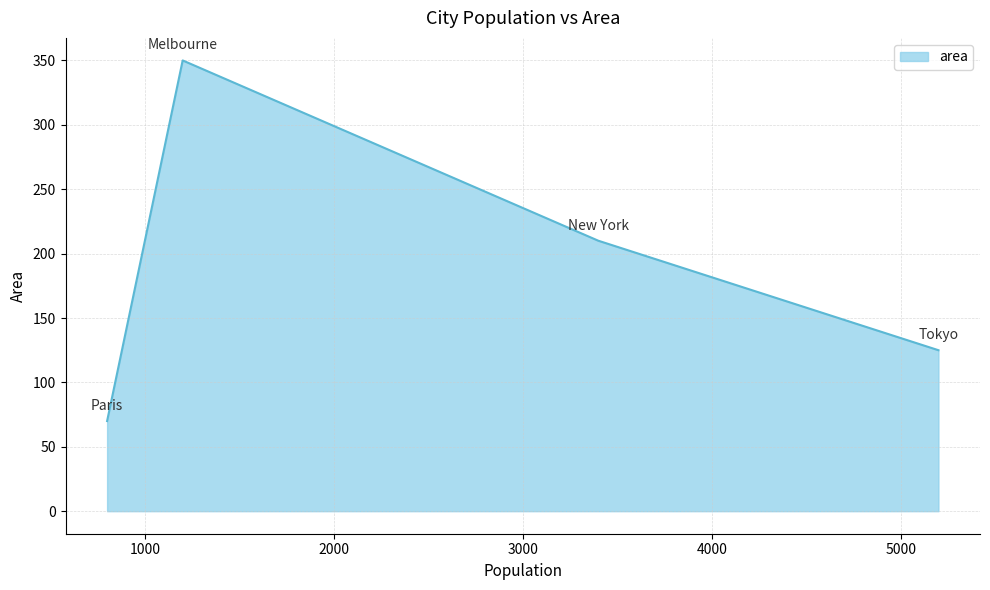

How many interior local peaks (higher than both neighbors) does the data have?

1